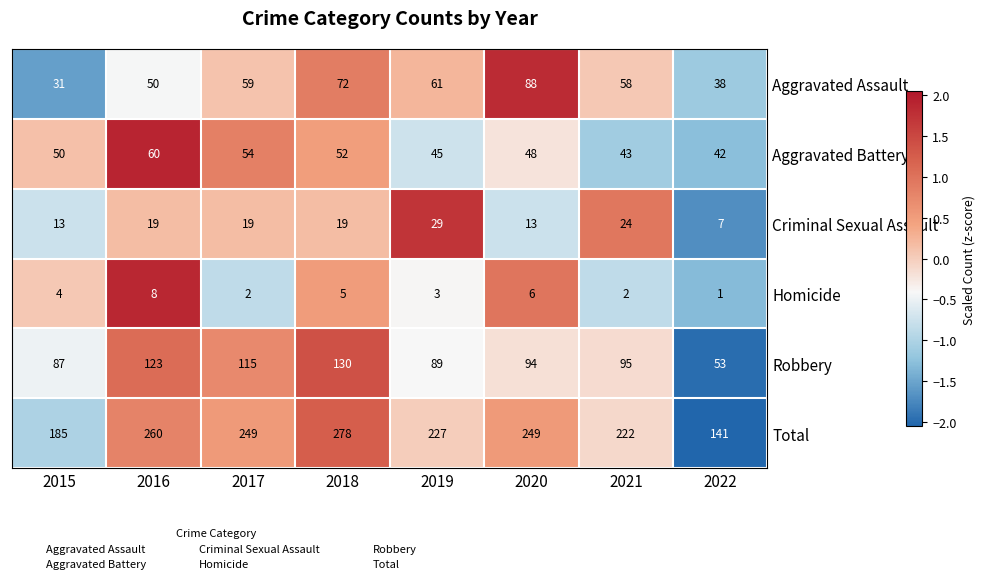

The Criminal Sexual Assault series shows 19 at 2018. True or false?

True